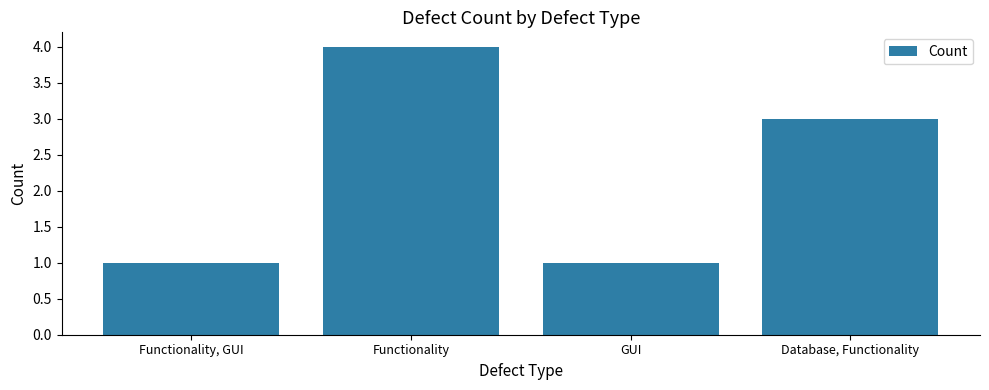

Does the chart contain any negative values?

No